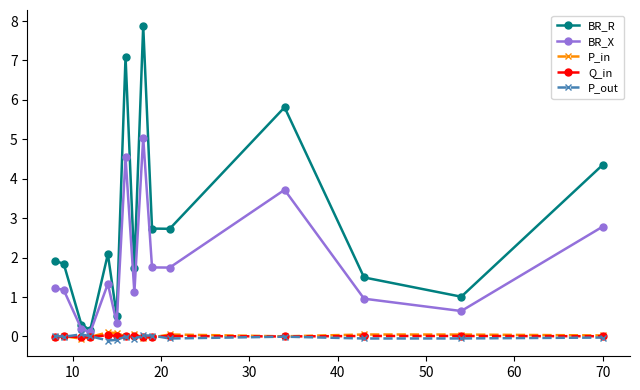

Which series has the largest total across all categories?

BR_R